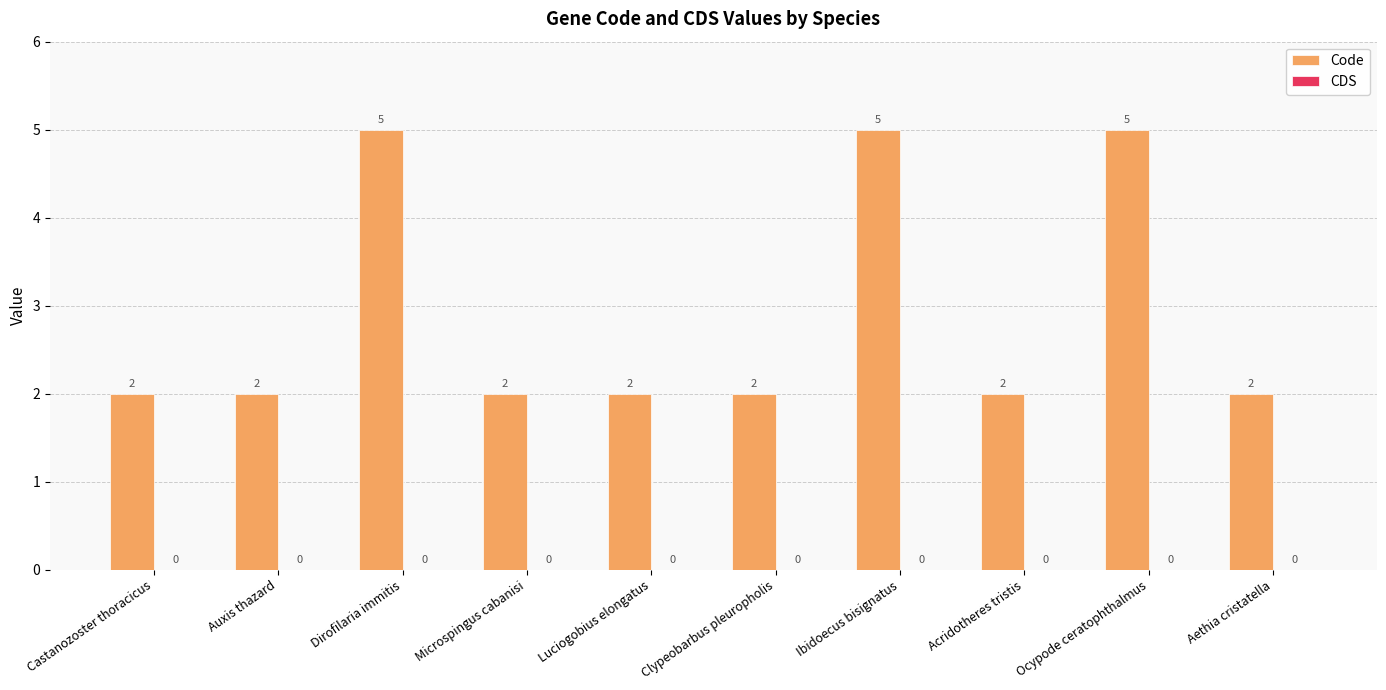

What is the change in value from Dirofilaria immitis to Luciogobius elongatus?

-3